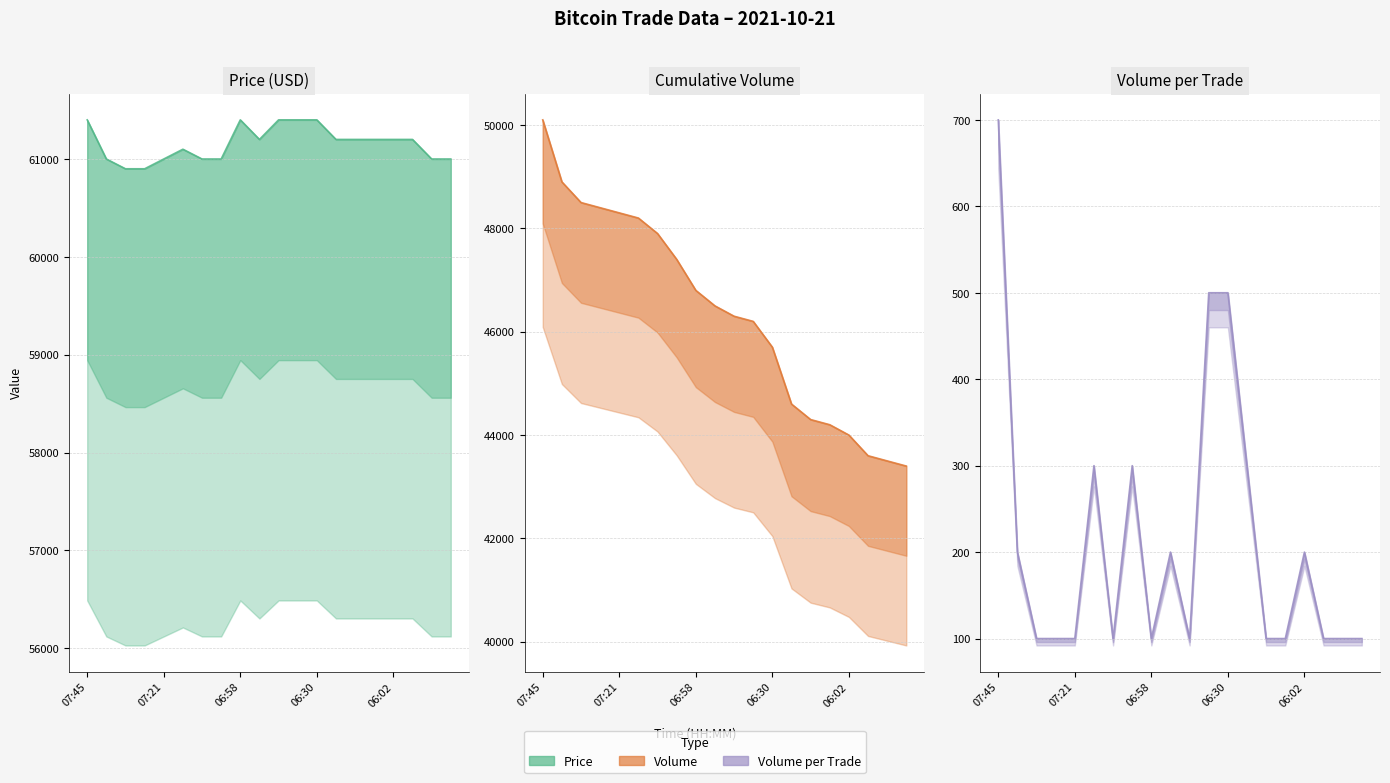

How many lines are shown in the chart?

3